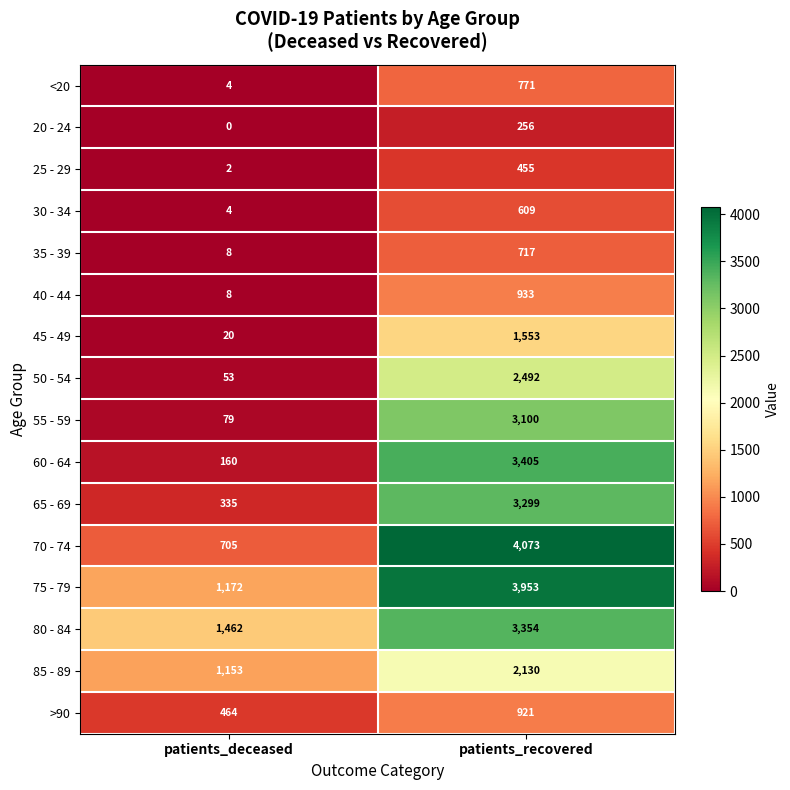

What is the sum of all 80 - 84 values?

4816